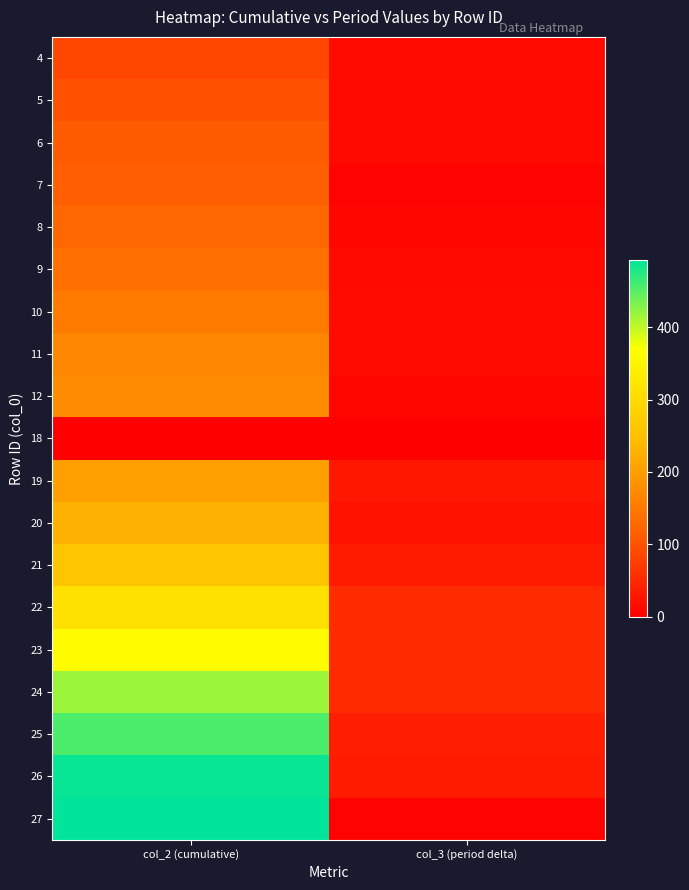

At col_2 (cumulative), list the series in order from smallest to largest.

18, 4, 5, 6, 7, 8, 9, 10, 11, 12, 19, 20, 21, 22, 23, 24, 25, 26, 27